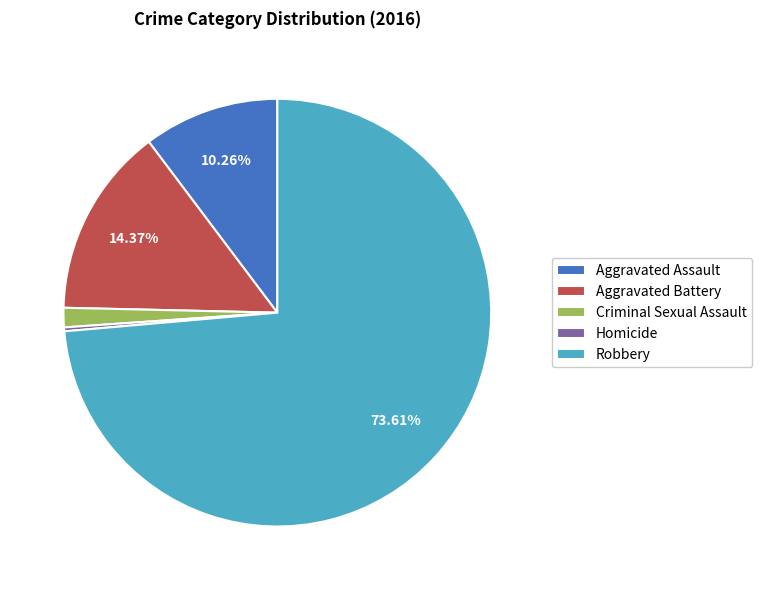

Rank the categories by value from lowest to highest.

Homicide, Criminal Sexual Assault, Aggravated Assault, Aggravated Battery, Robbery